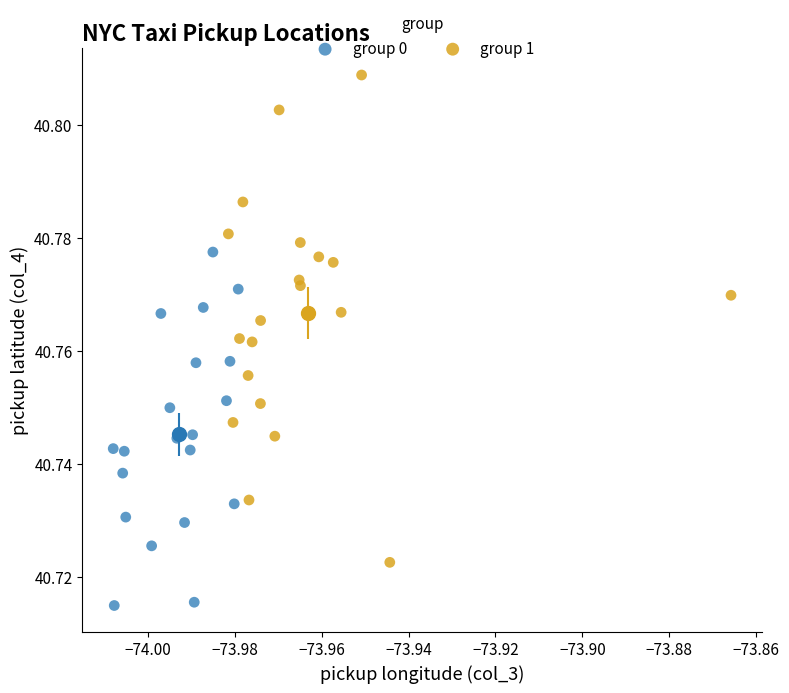

Which series reaches the maximum Y coordinate?

group 1